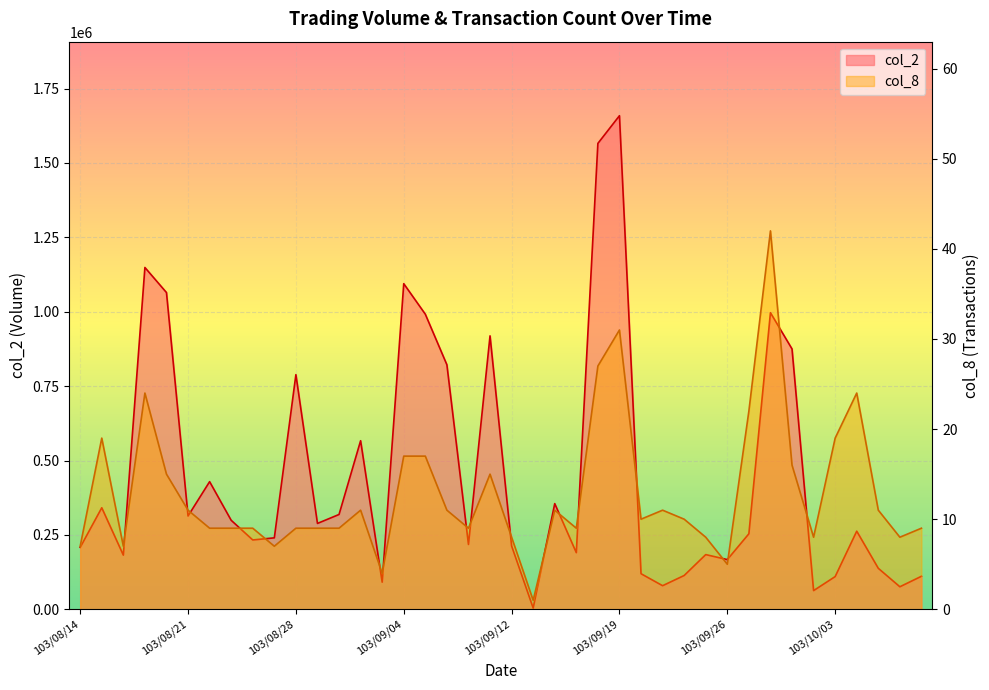

At which category does the chart reach its peak across all series?

103/09/19